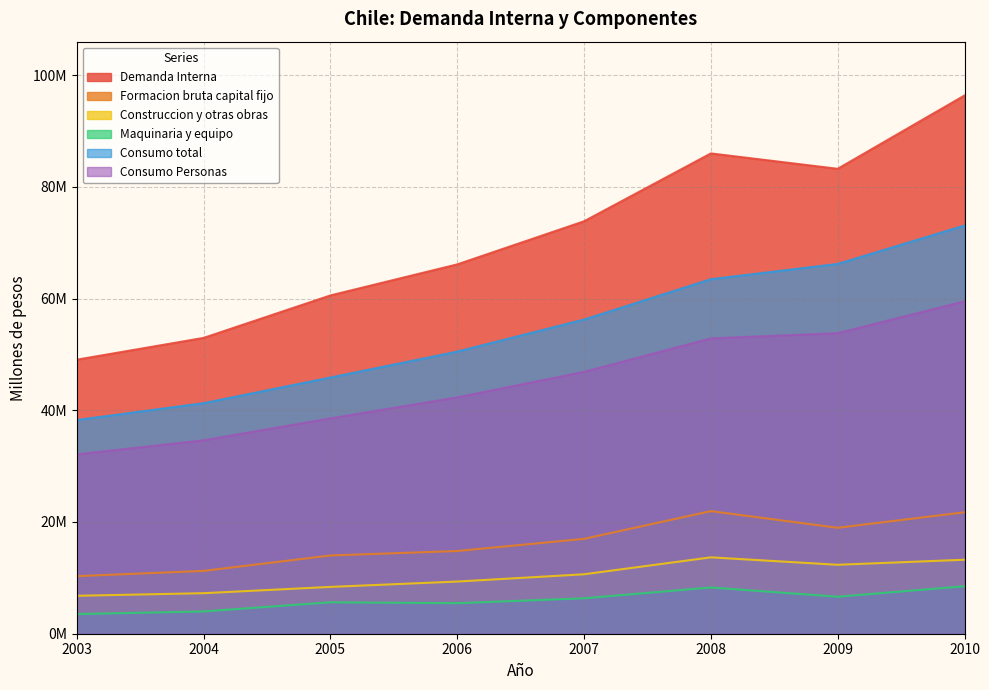

What are all the series names shown in the legend?

Demanda Interna, Formacion bruta capital fijo, Construccion y otras obras, Maquinaria y equipo, Consumo total, Consumo Personas